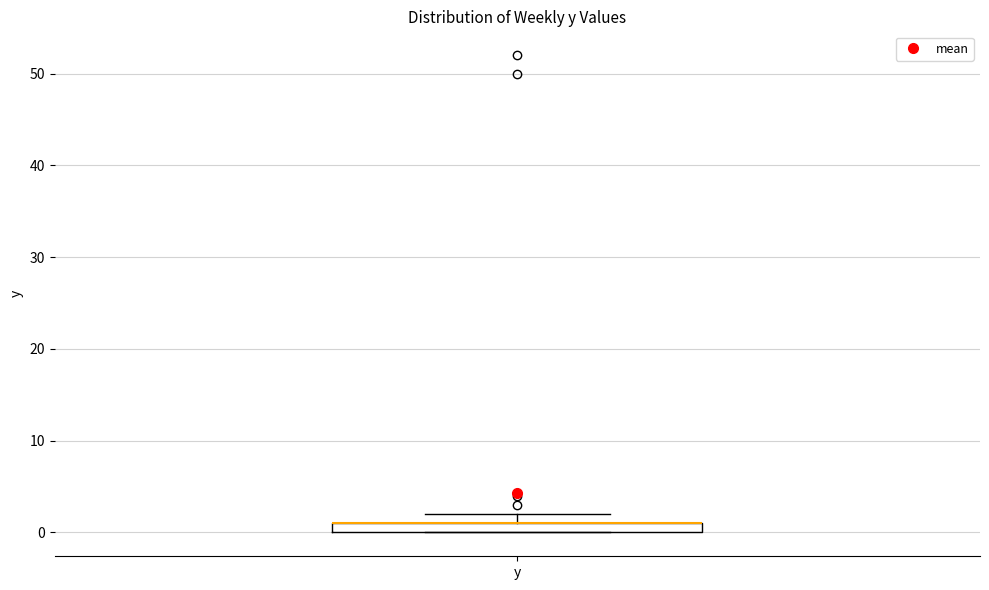

Where is the upper edge of the box for y on the y-axis? The values are not printed on the chart, so give them approximately, as read against the axis.

1